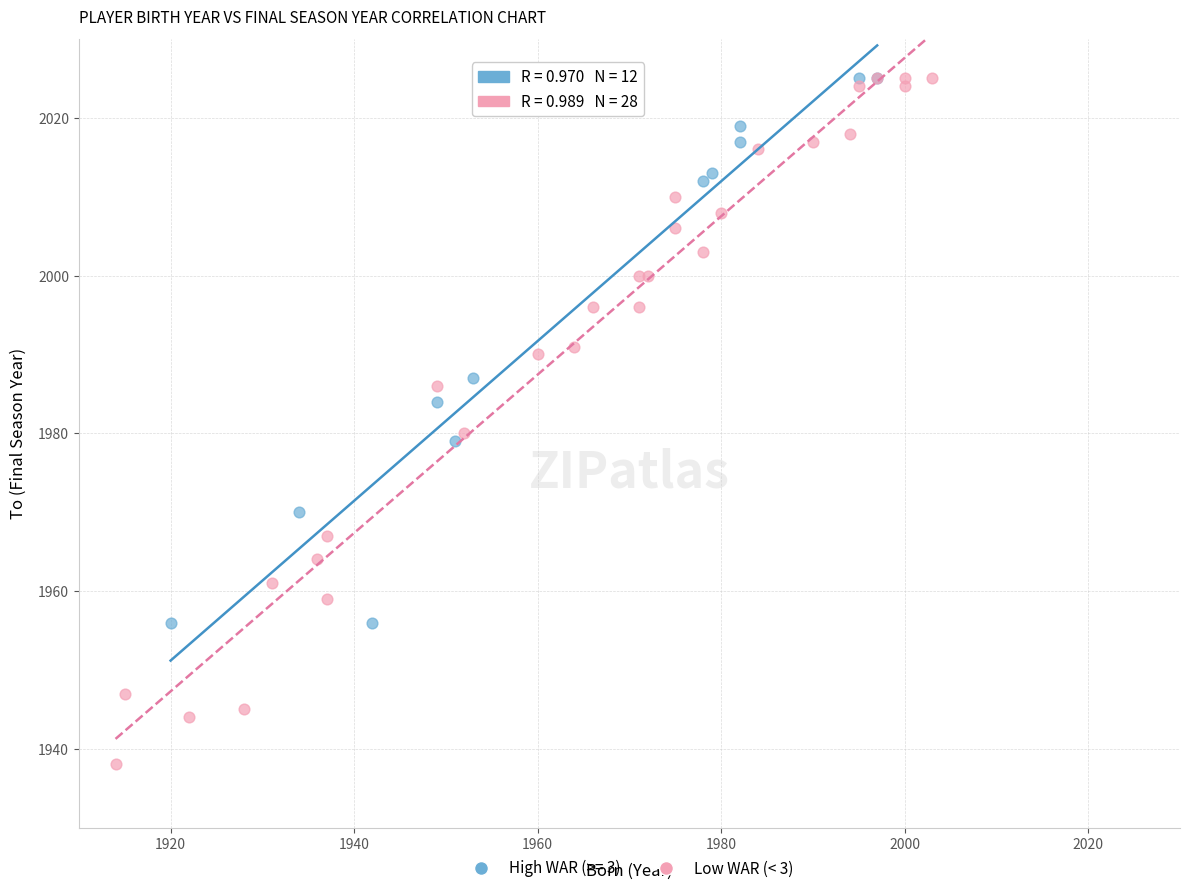

Which series has the largest Y range (max minus min)?

Low WAR (< 3)